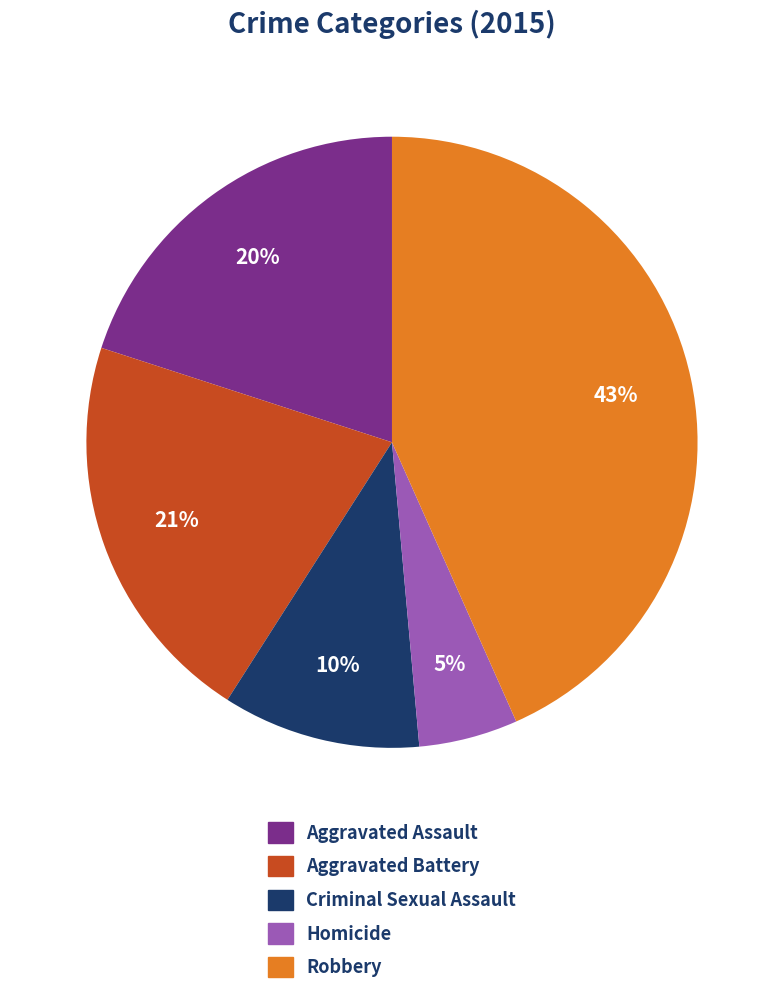

How many segments does this pie chart have?

5